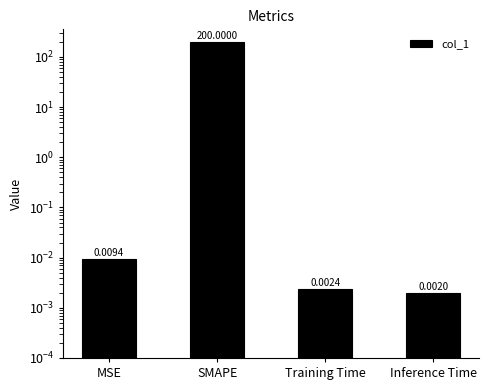

The value at SMAPE is 48.7. True or false?

False